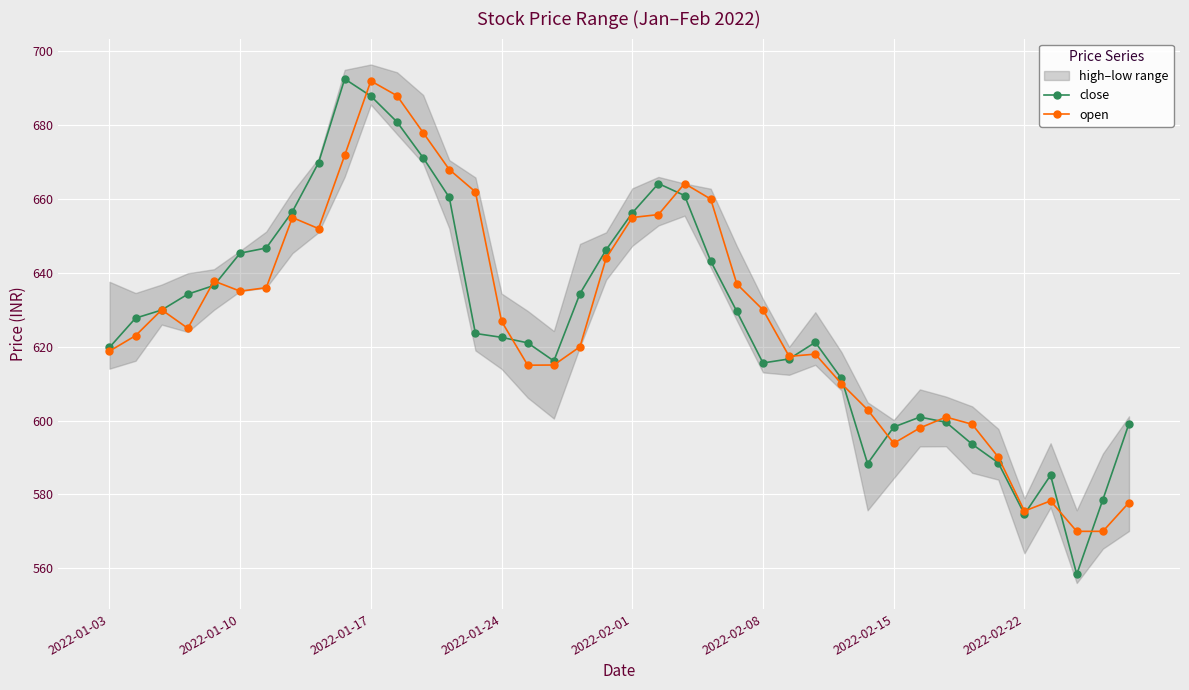

Is it true that open equals 1030.1 at 2022-01-17?

False